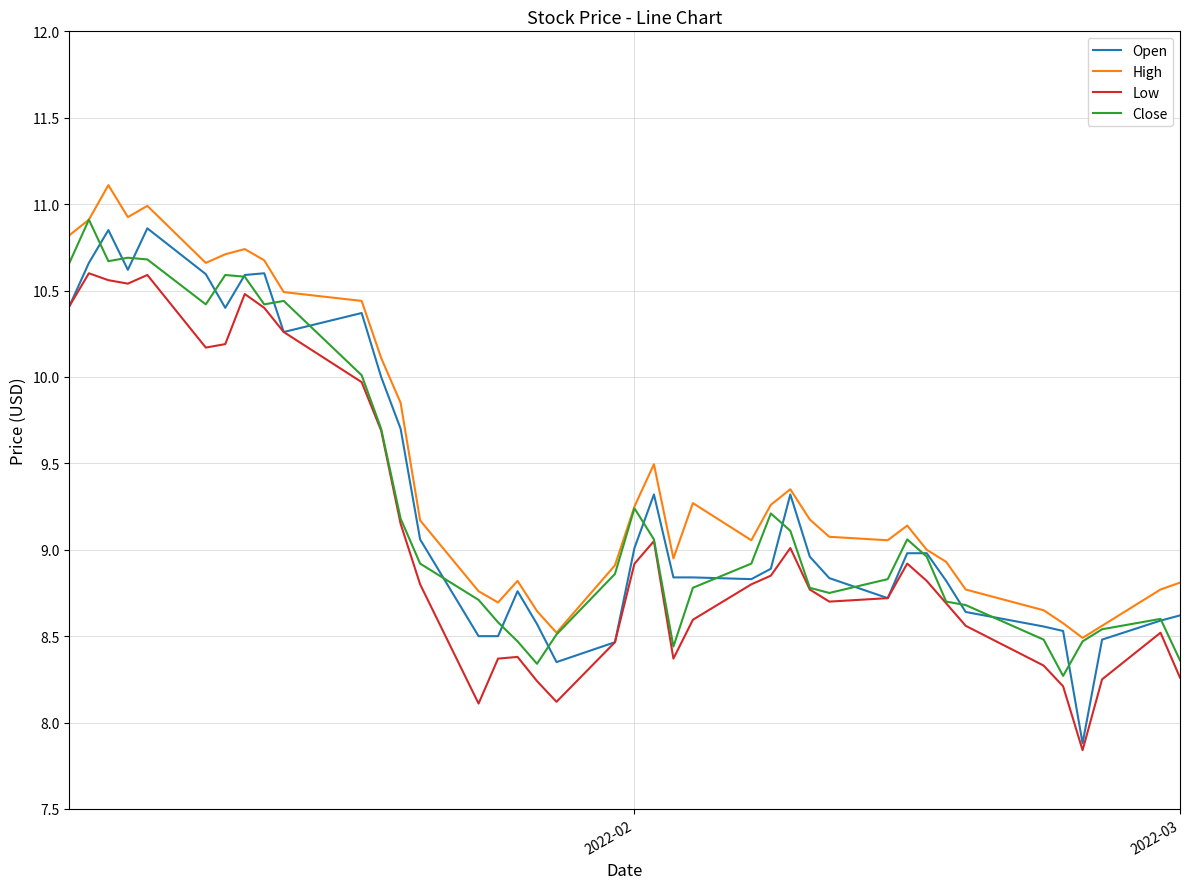

Which series has the largest range (max minus min)?

Open